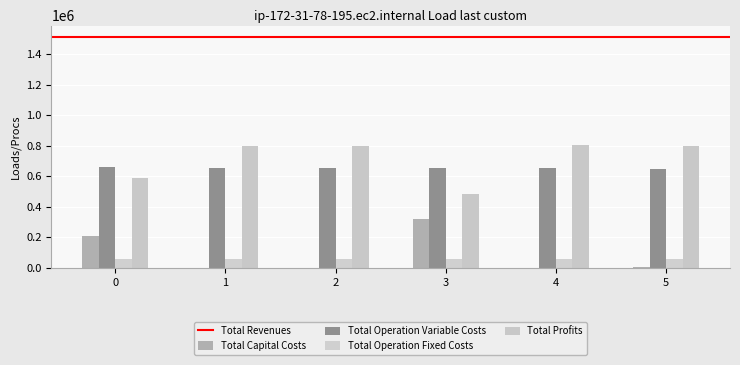

At which category is the sum across all series the highest?

4